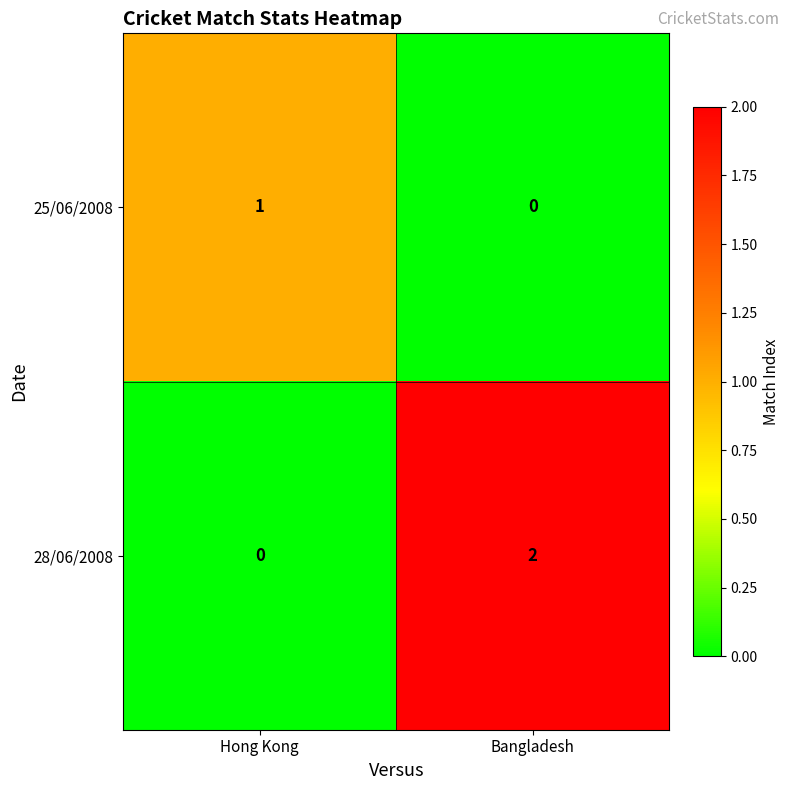

Which category has the highest value in the 25/06/2008 series?

Hong Kong